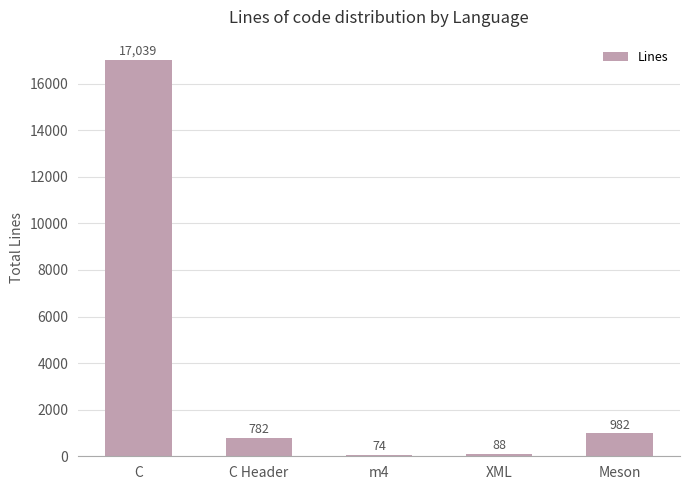

Which category has the lowest value across all series?

m4